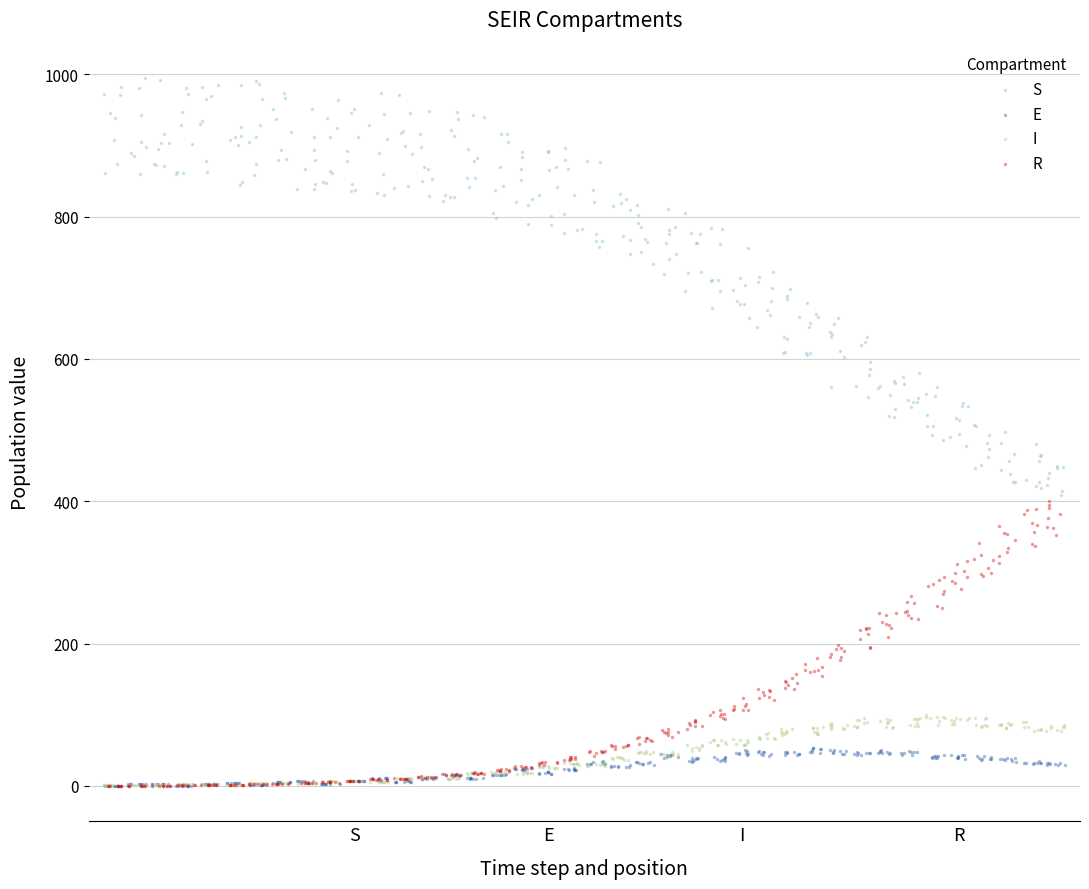

Which series reaches the maximum Y coordinate?

S